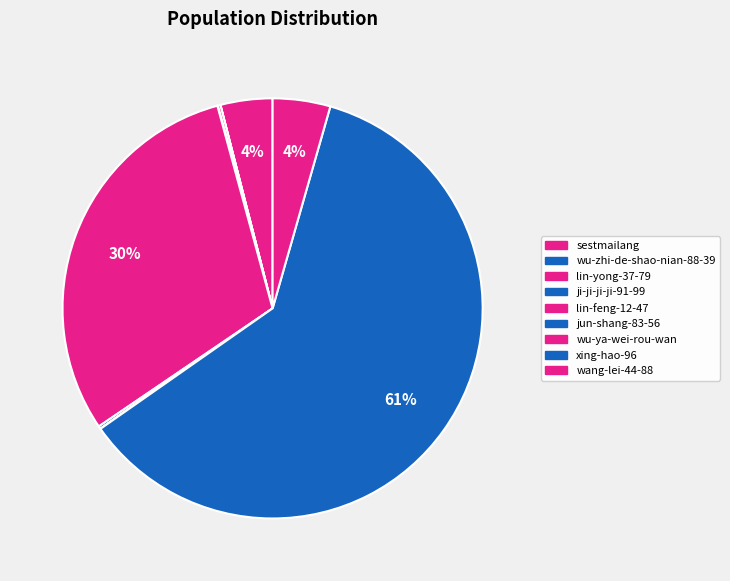

Is xing-hao-96 the majority of the pie?

Yes